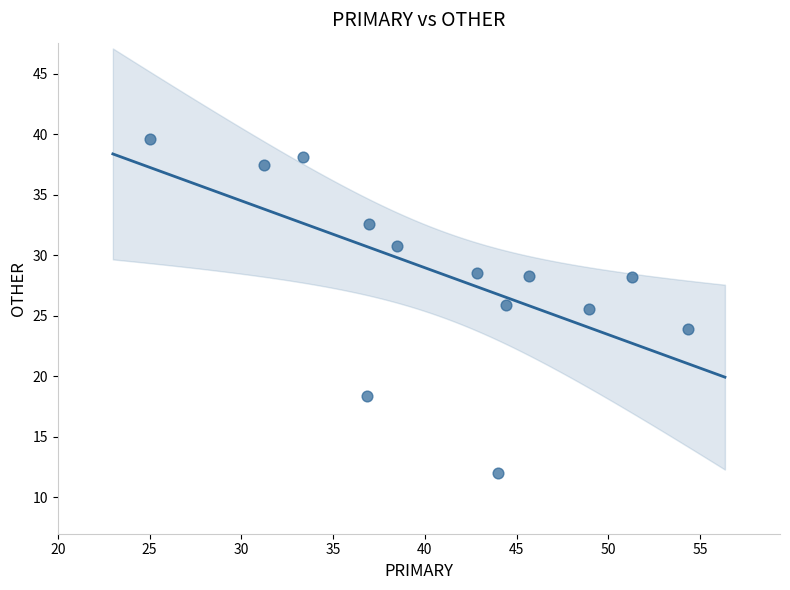

What is the range of Y values (max minus min)?

27.6